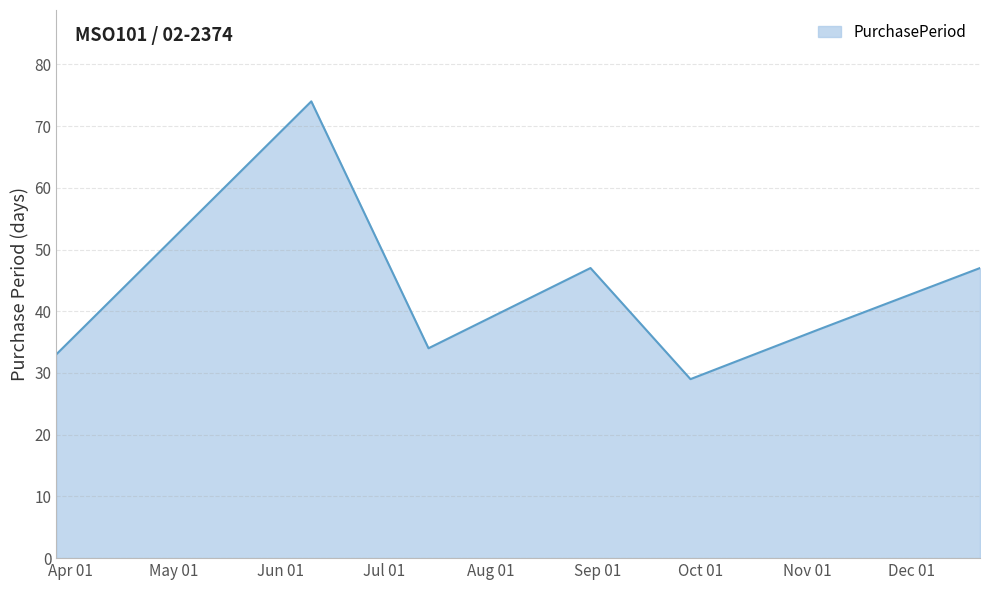

How many interior local valleys (lower than both neighbors) does the data have?

2